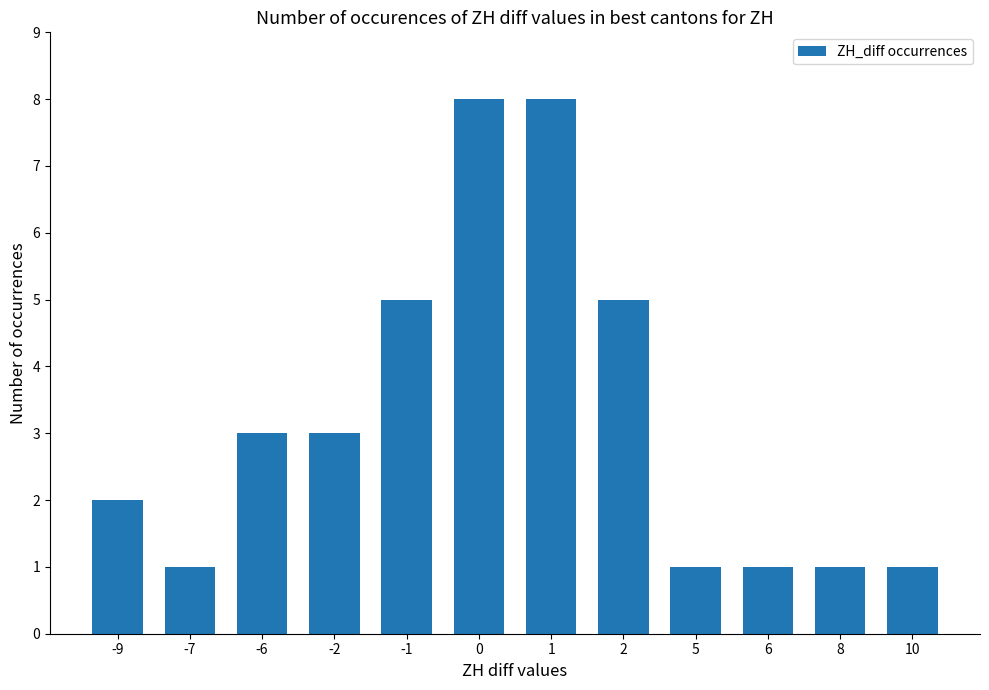

What is the difference between the maximum and minimum values?

7